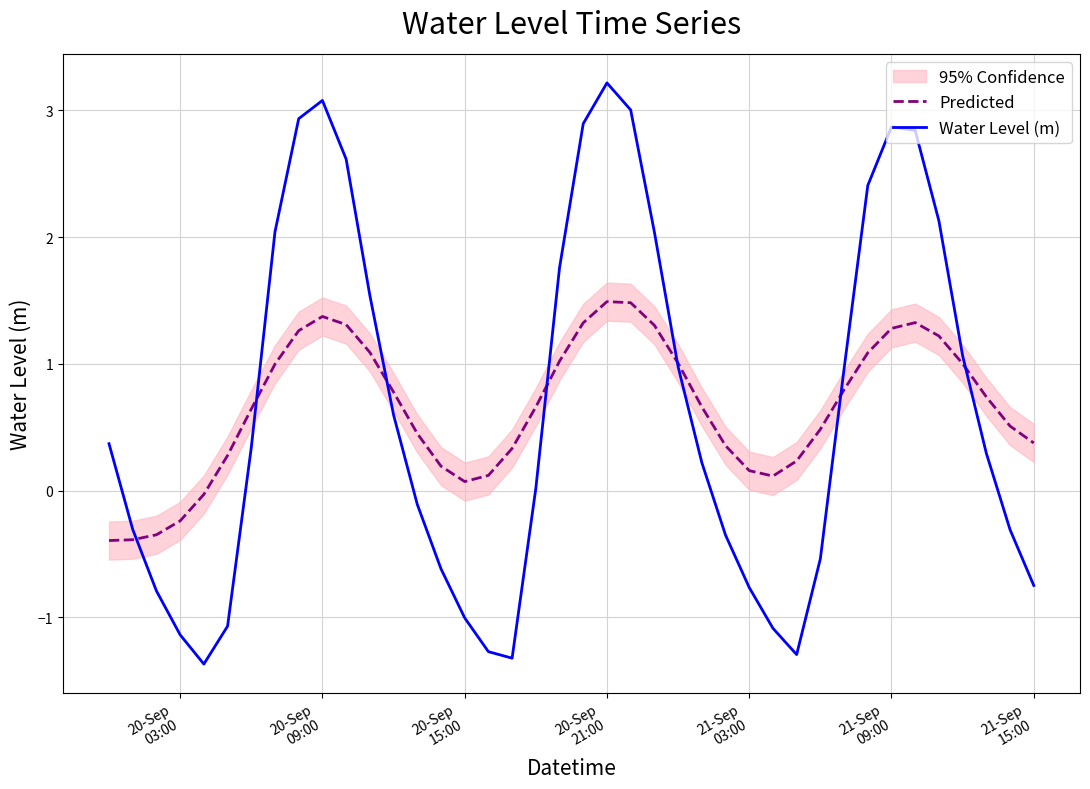

What is the highest value of the Water Level (m) series?

3.2